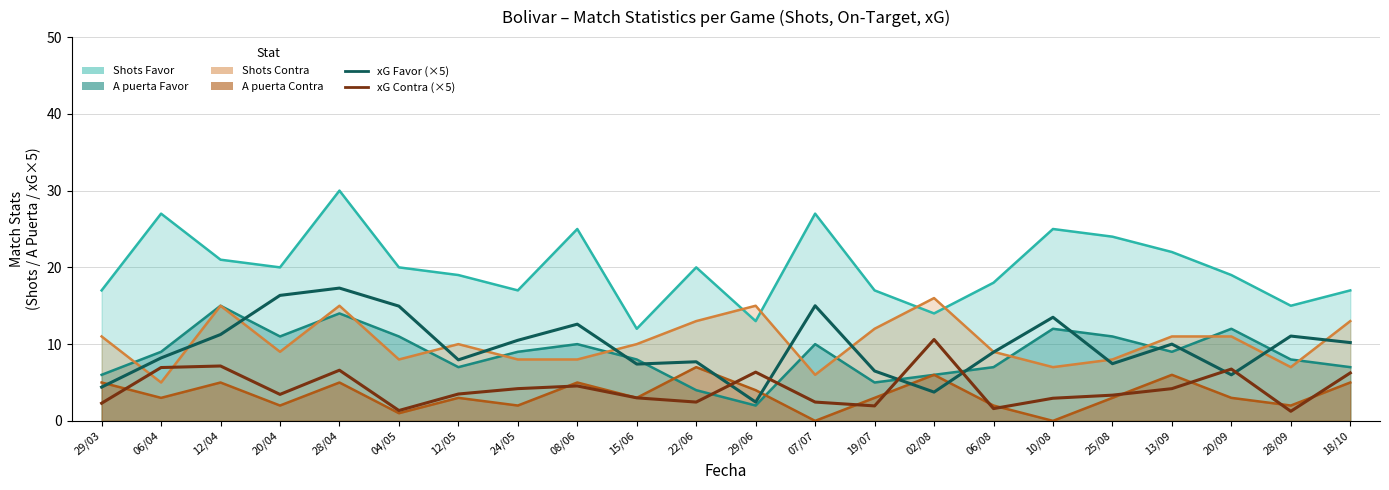

What is the difference between the xG Favor (×5) values at 02/08 and 06/04?

4.4